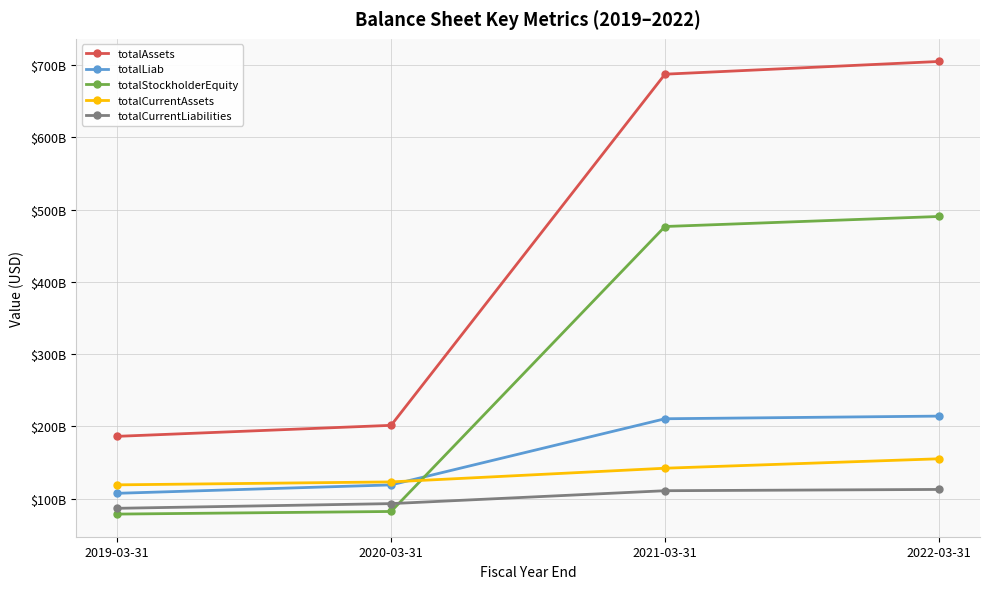

What are all the series names shown in the legend?

totalAssets, totalLiab, totalStockholderEquity, totalCurrentAssets, totalCurrentLiabilities